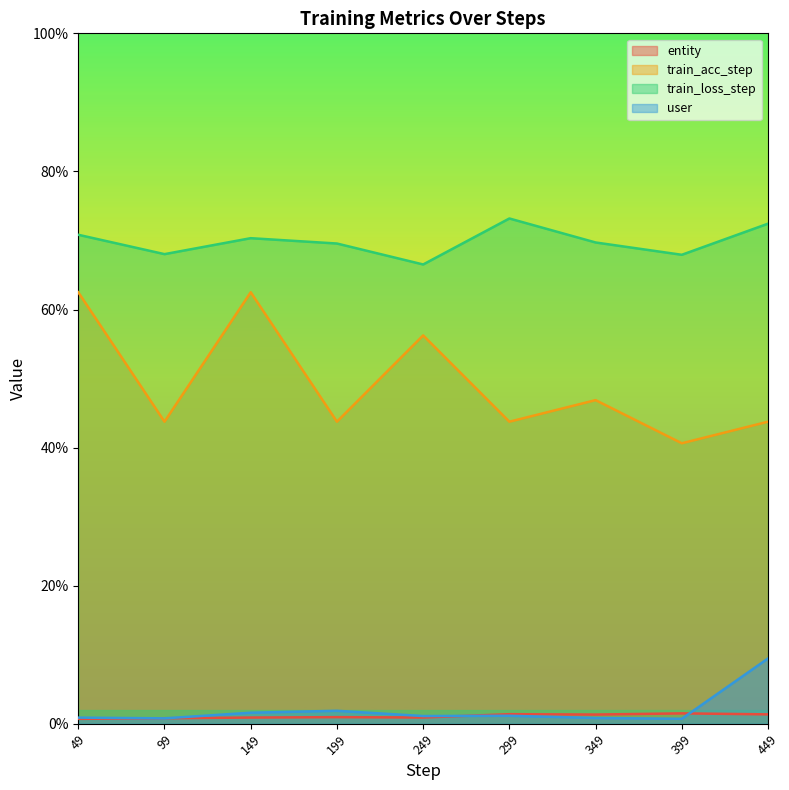

The value of train_acc_step at 299 is 0.4. True or false?

True